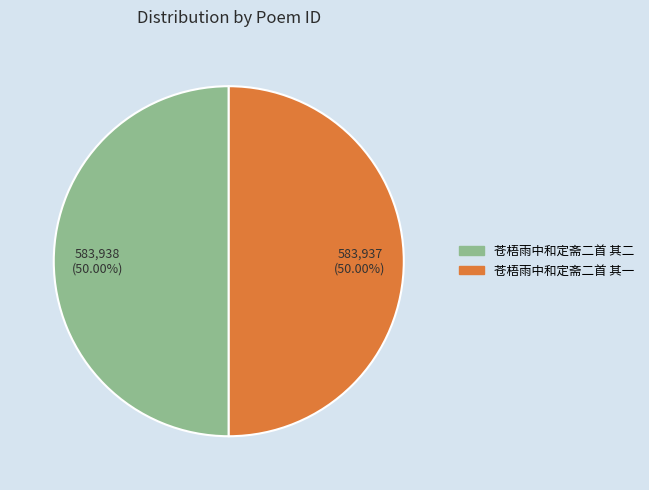

What percentage do 苍梧雨中和定斋二首 其二 and 苍梧雨中和定斋二首 其一 together represent?

100.0%